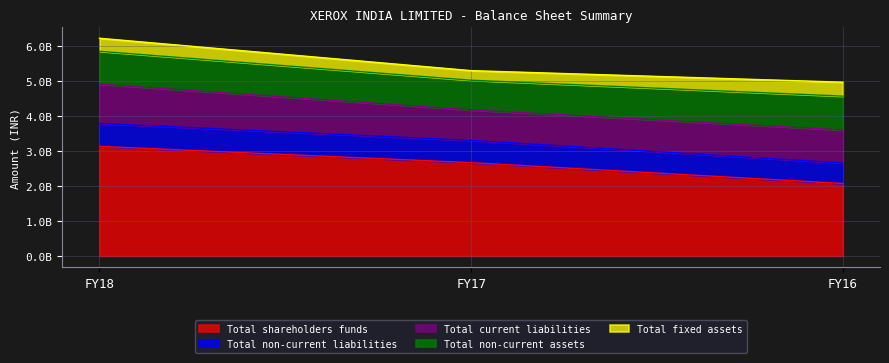

Which series has the widest spread of values?

Total shareholders funds